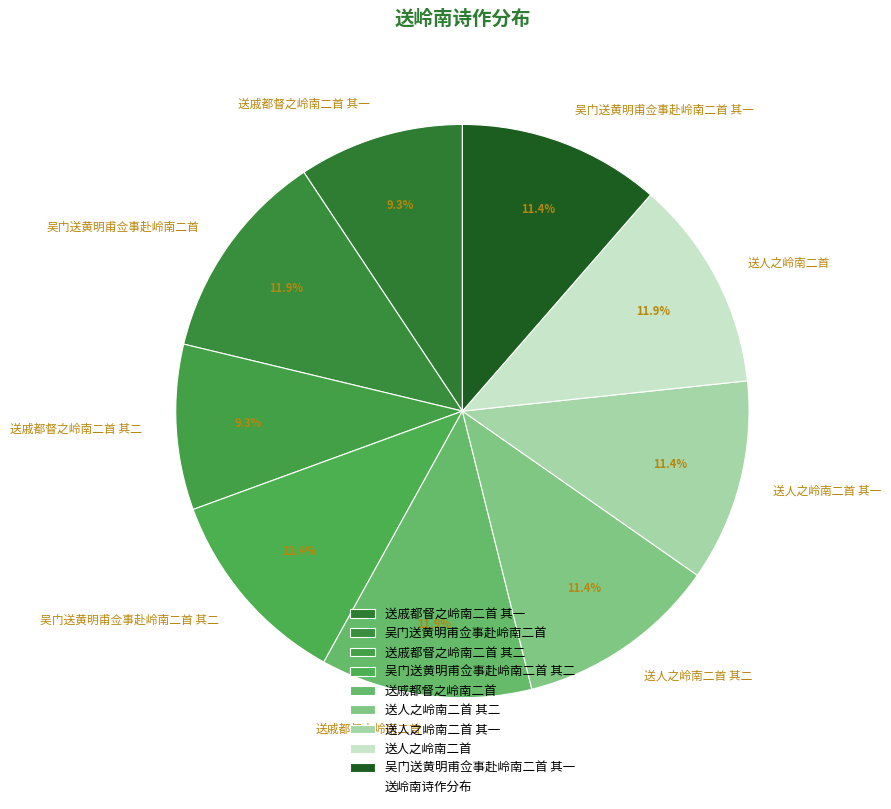

To the nearest percent, what percentage of the pie is 吴门送黄明甫佥事赴岭南二首 其二?

11%